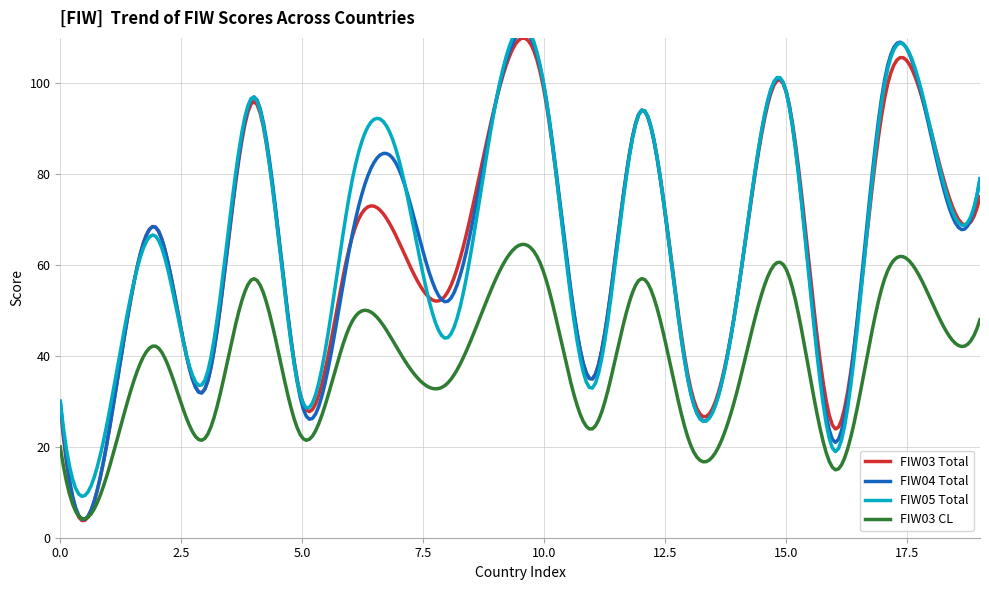

List the series in order of their peak value, highest first.

FIW04 Total, FIW05 Total, FIW03 Total, FIW03 CL